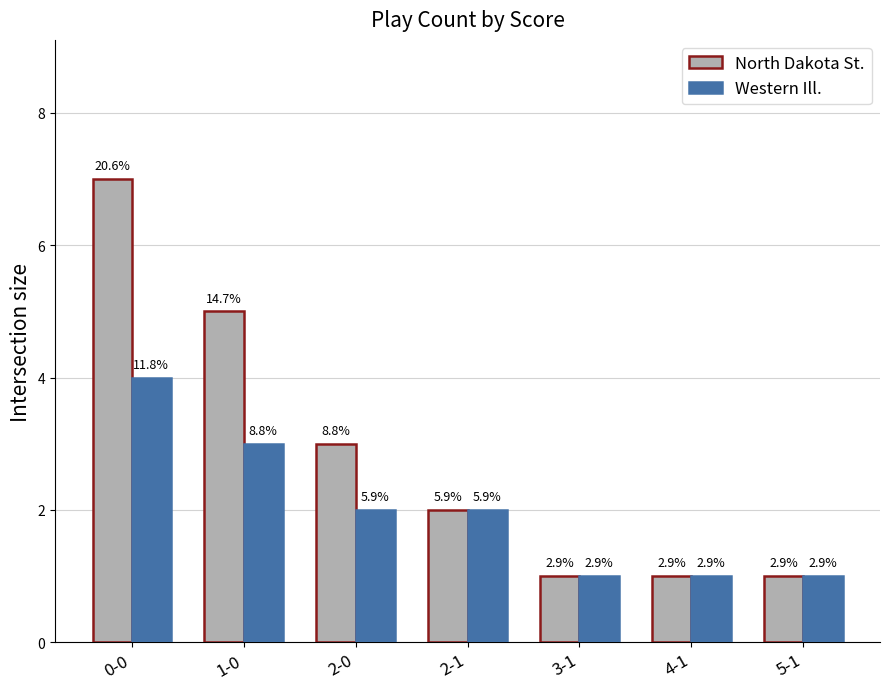

What are all the series names shown in the legend?

North Dakota St., Western Ill.